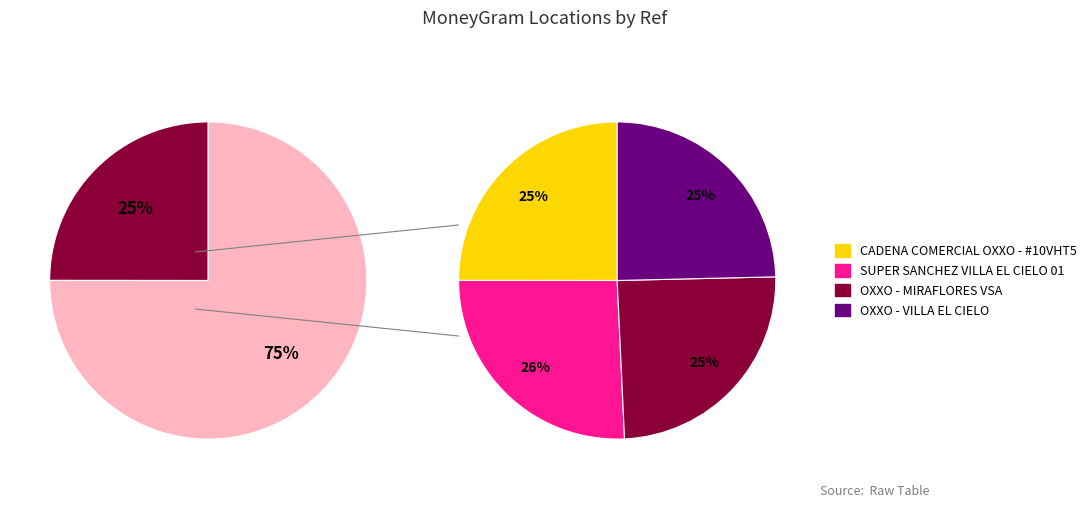

Combined, what portion of the pie is SUPER SANCHEZ VILLA EL CIELO 01 - #7271 and OXXO - VILLA EL CIELO?

50.4%